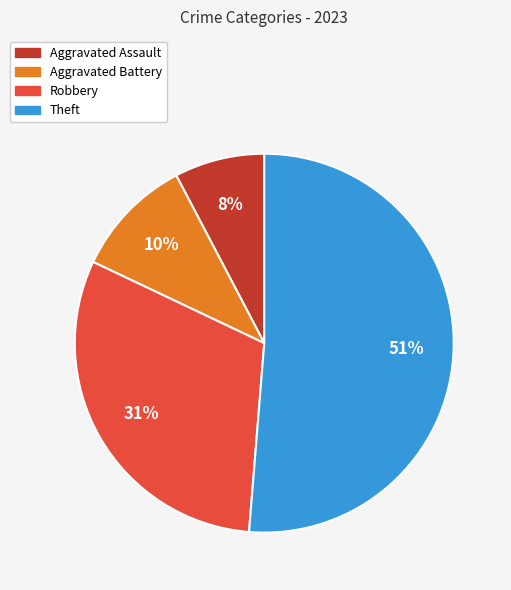

To the nearest percent, what is the average slice percentage?

25%